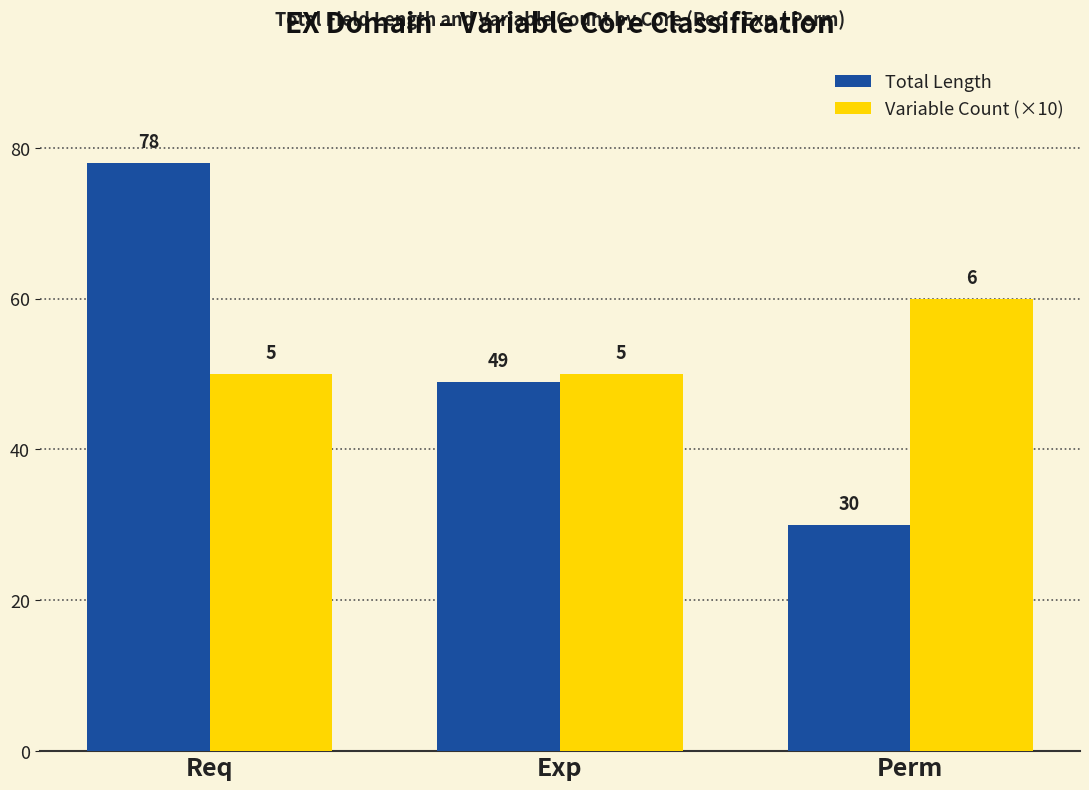

What is the label of the 2nd bar from the left?

Exp